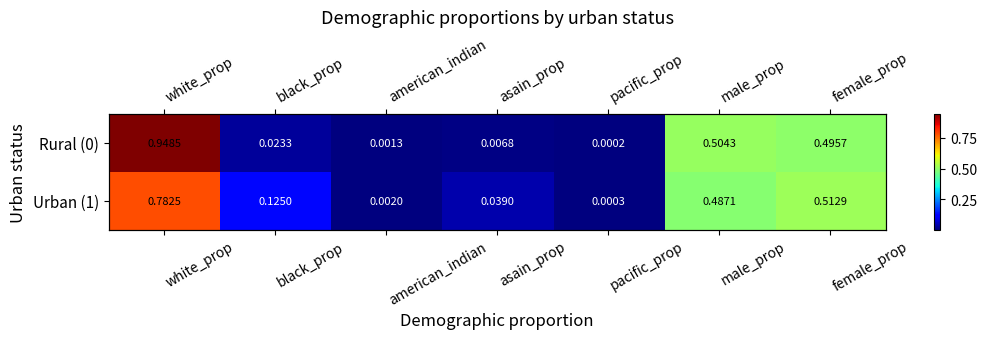

What is the sum of the Rural (0) values at white_prop and black_prop?

1.0